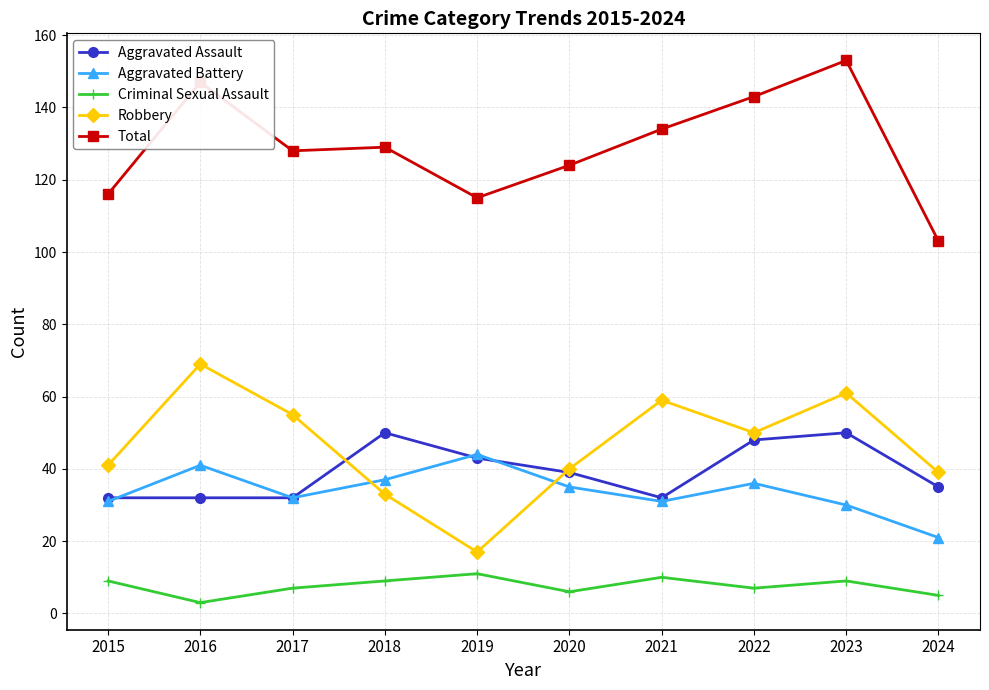

True or false: Aggravated Battery and Total intersect in this chart.

False